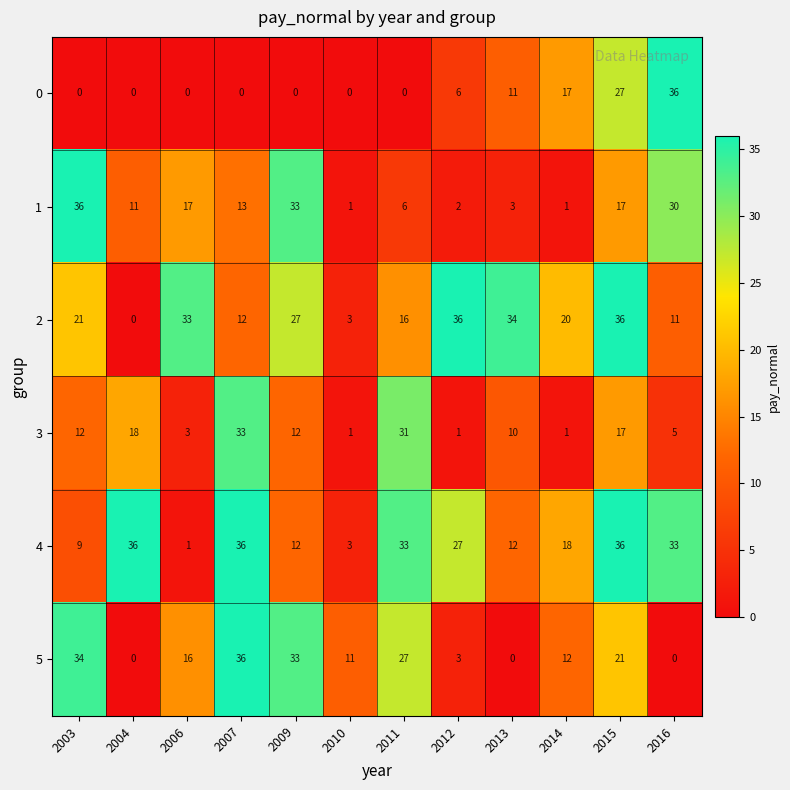

What is the average value of the 0 series?

8